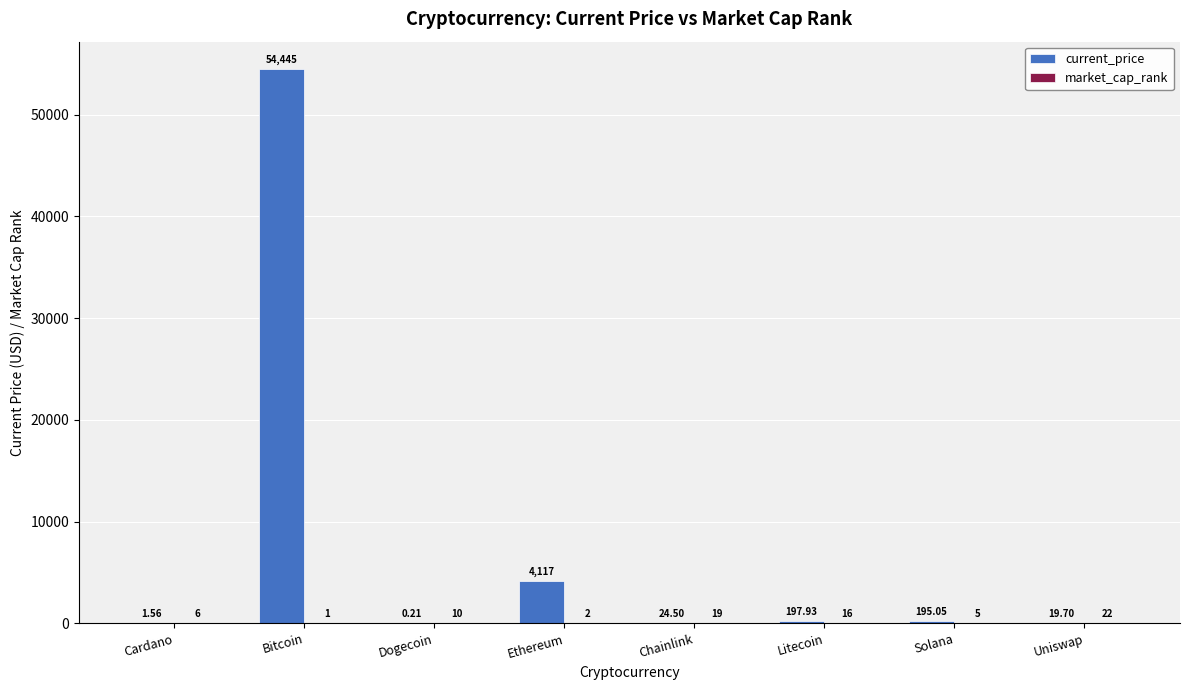

What is the sum of all current_price values?

59001.0